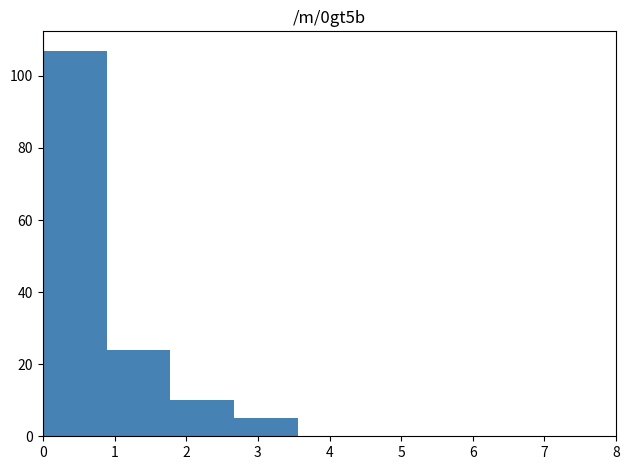

What is the height of the bar covering 2.7 to 3.6 on the x-axis? Neither the bar edges nor the heights are printed on the chart, so give them approximately, as read against the axes.

6